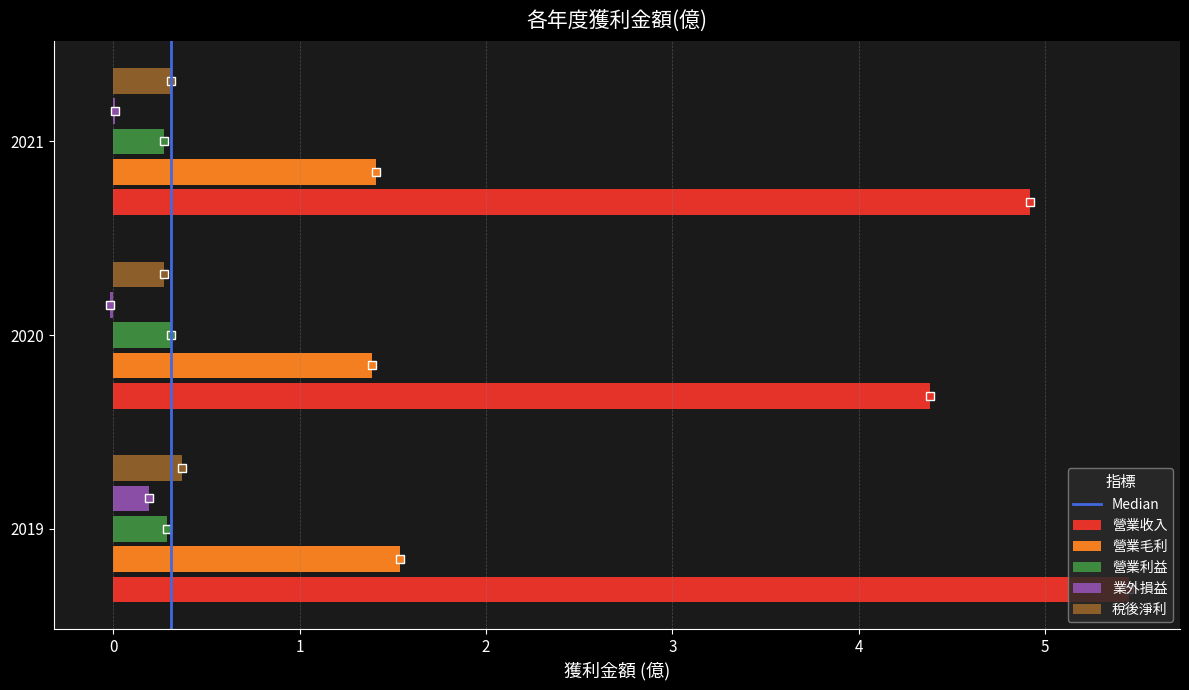

Does the chart contain any negative values?

No